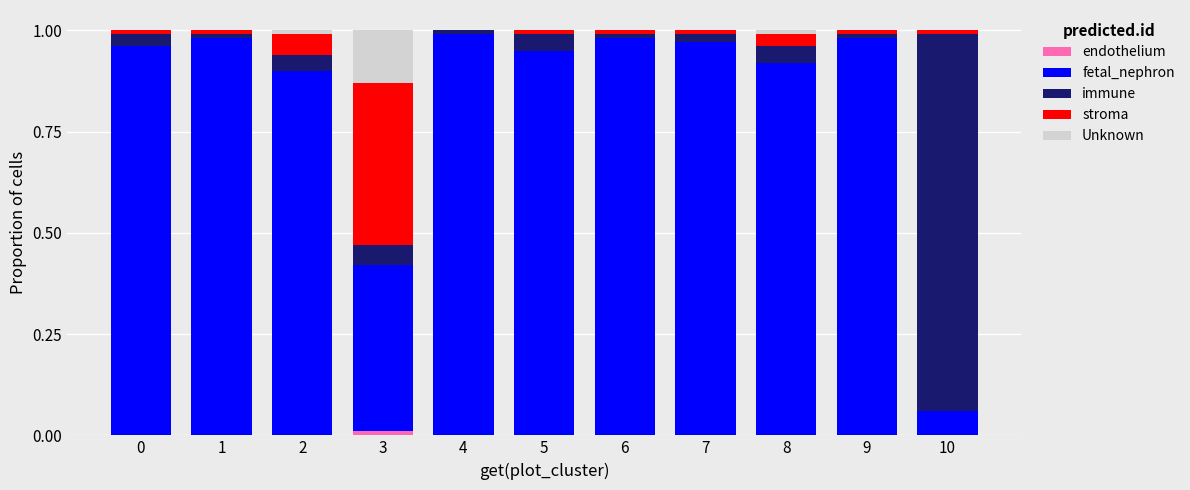

Count the number of categories in the chart.

11